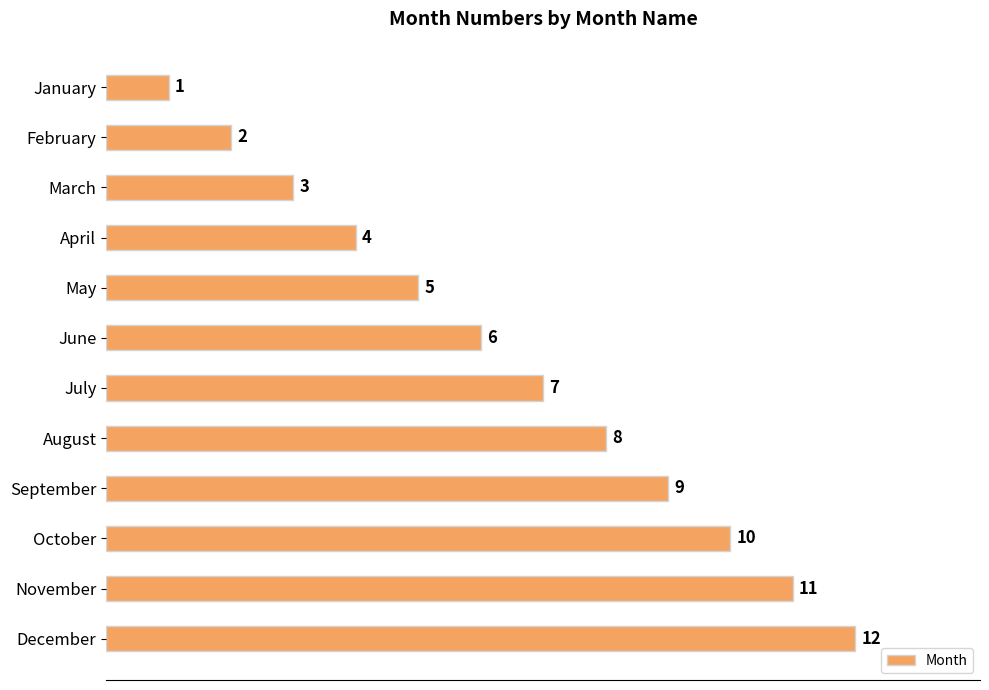

How many values are below 7?

6